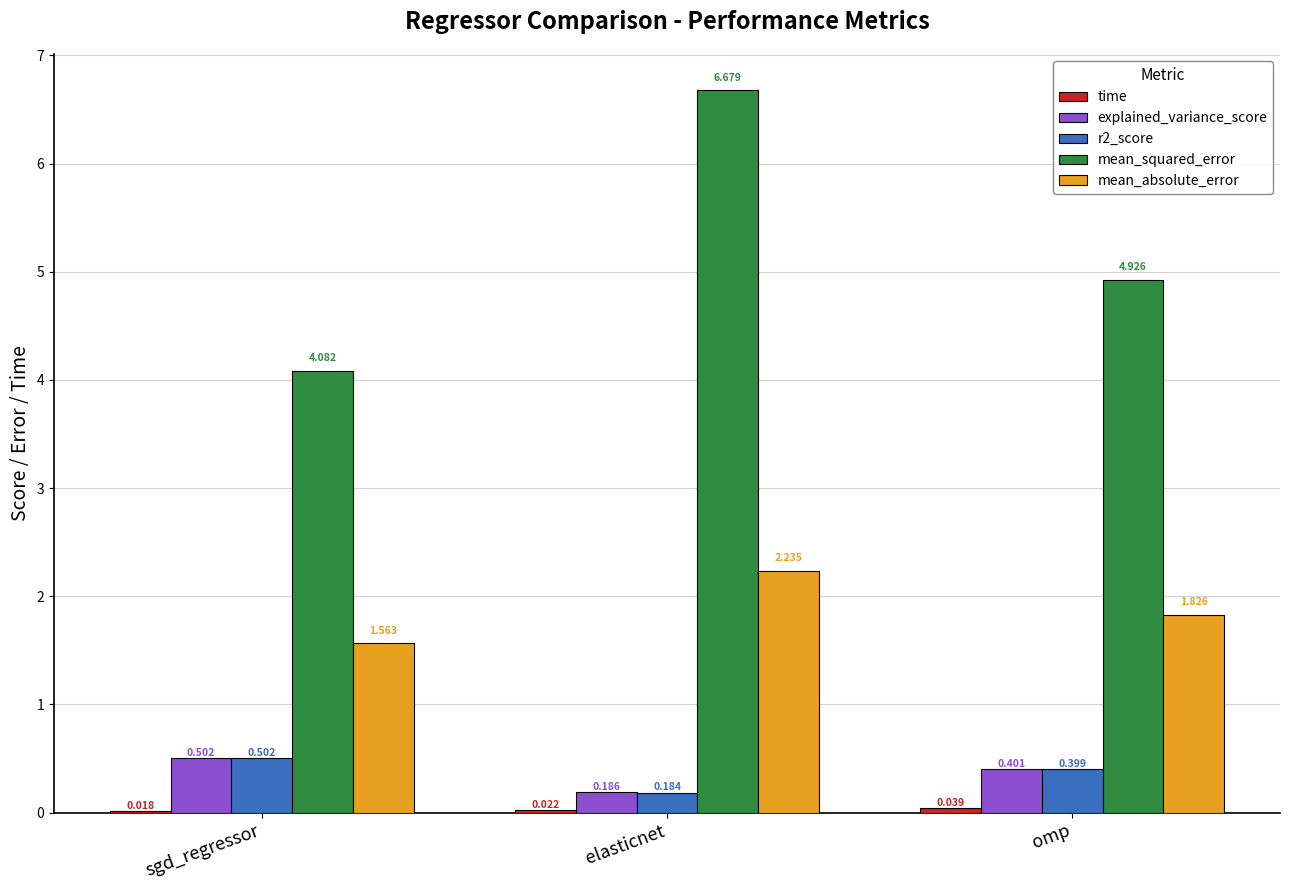

How many groups of bars are there?

3